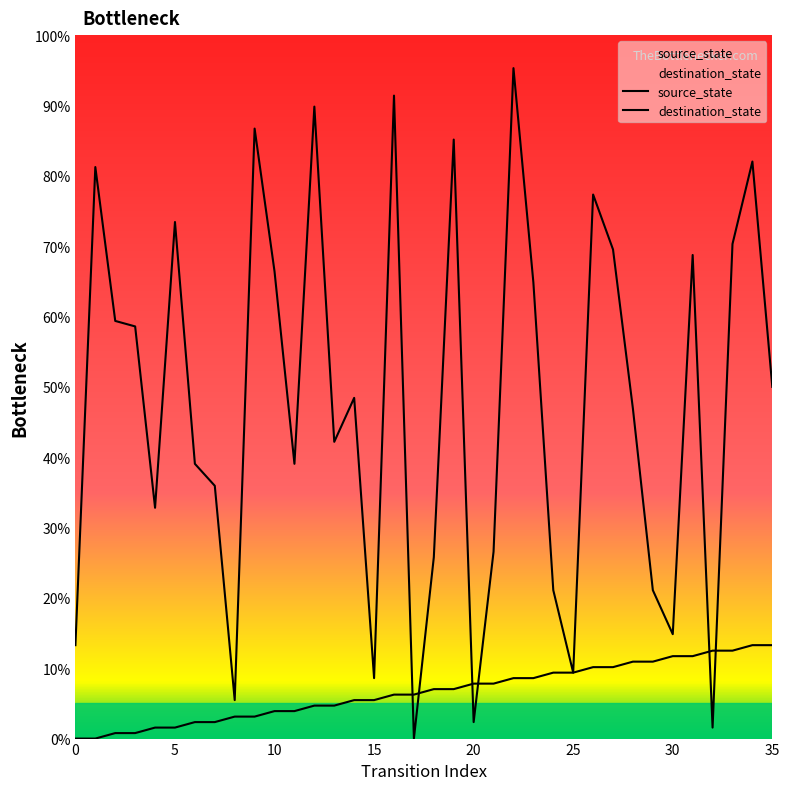

Is this an area chart (filled region under the line)?

No